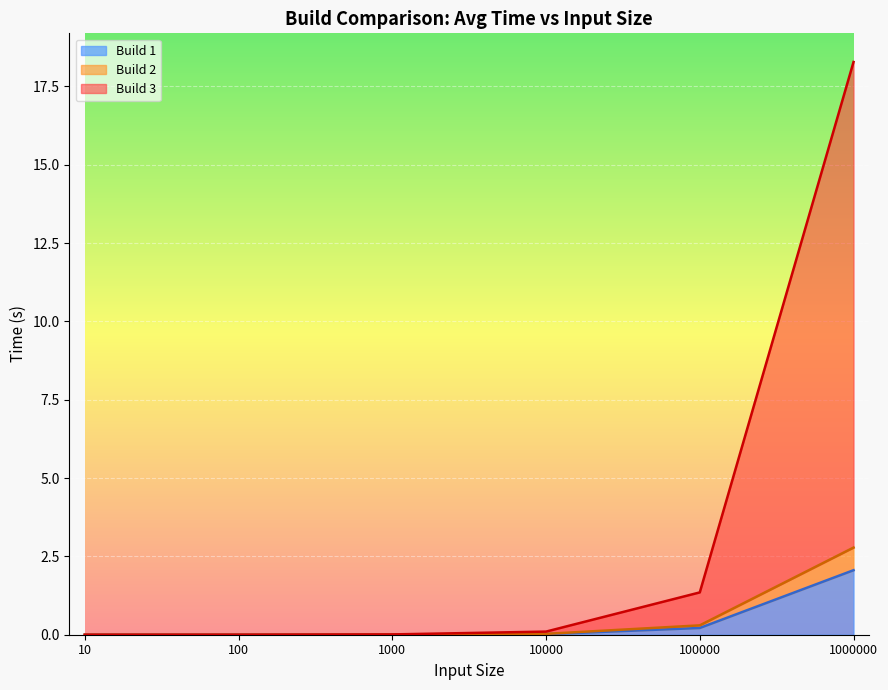

What is the sum of all Build 1 values?

2.3